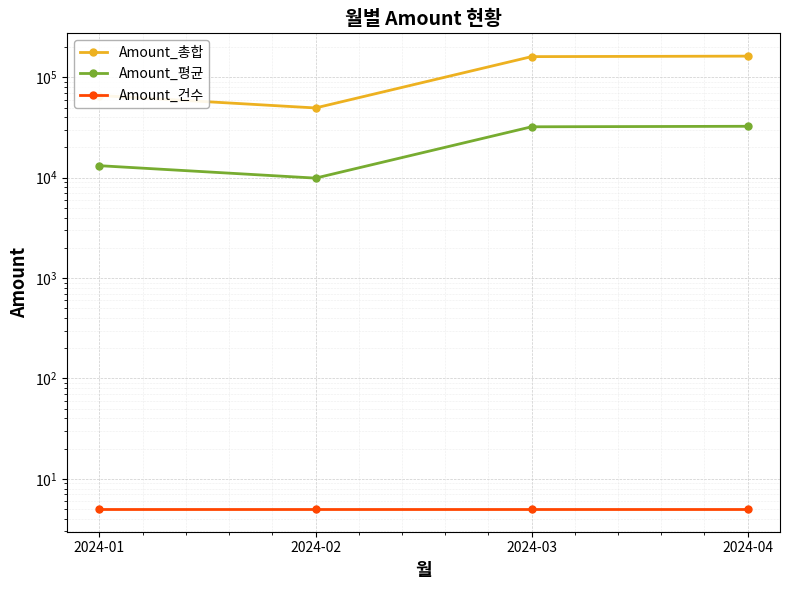

What is the average value of the Amount_총합 series?

109700.3